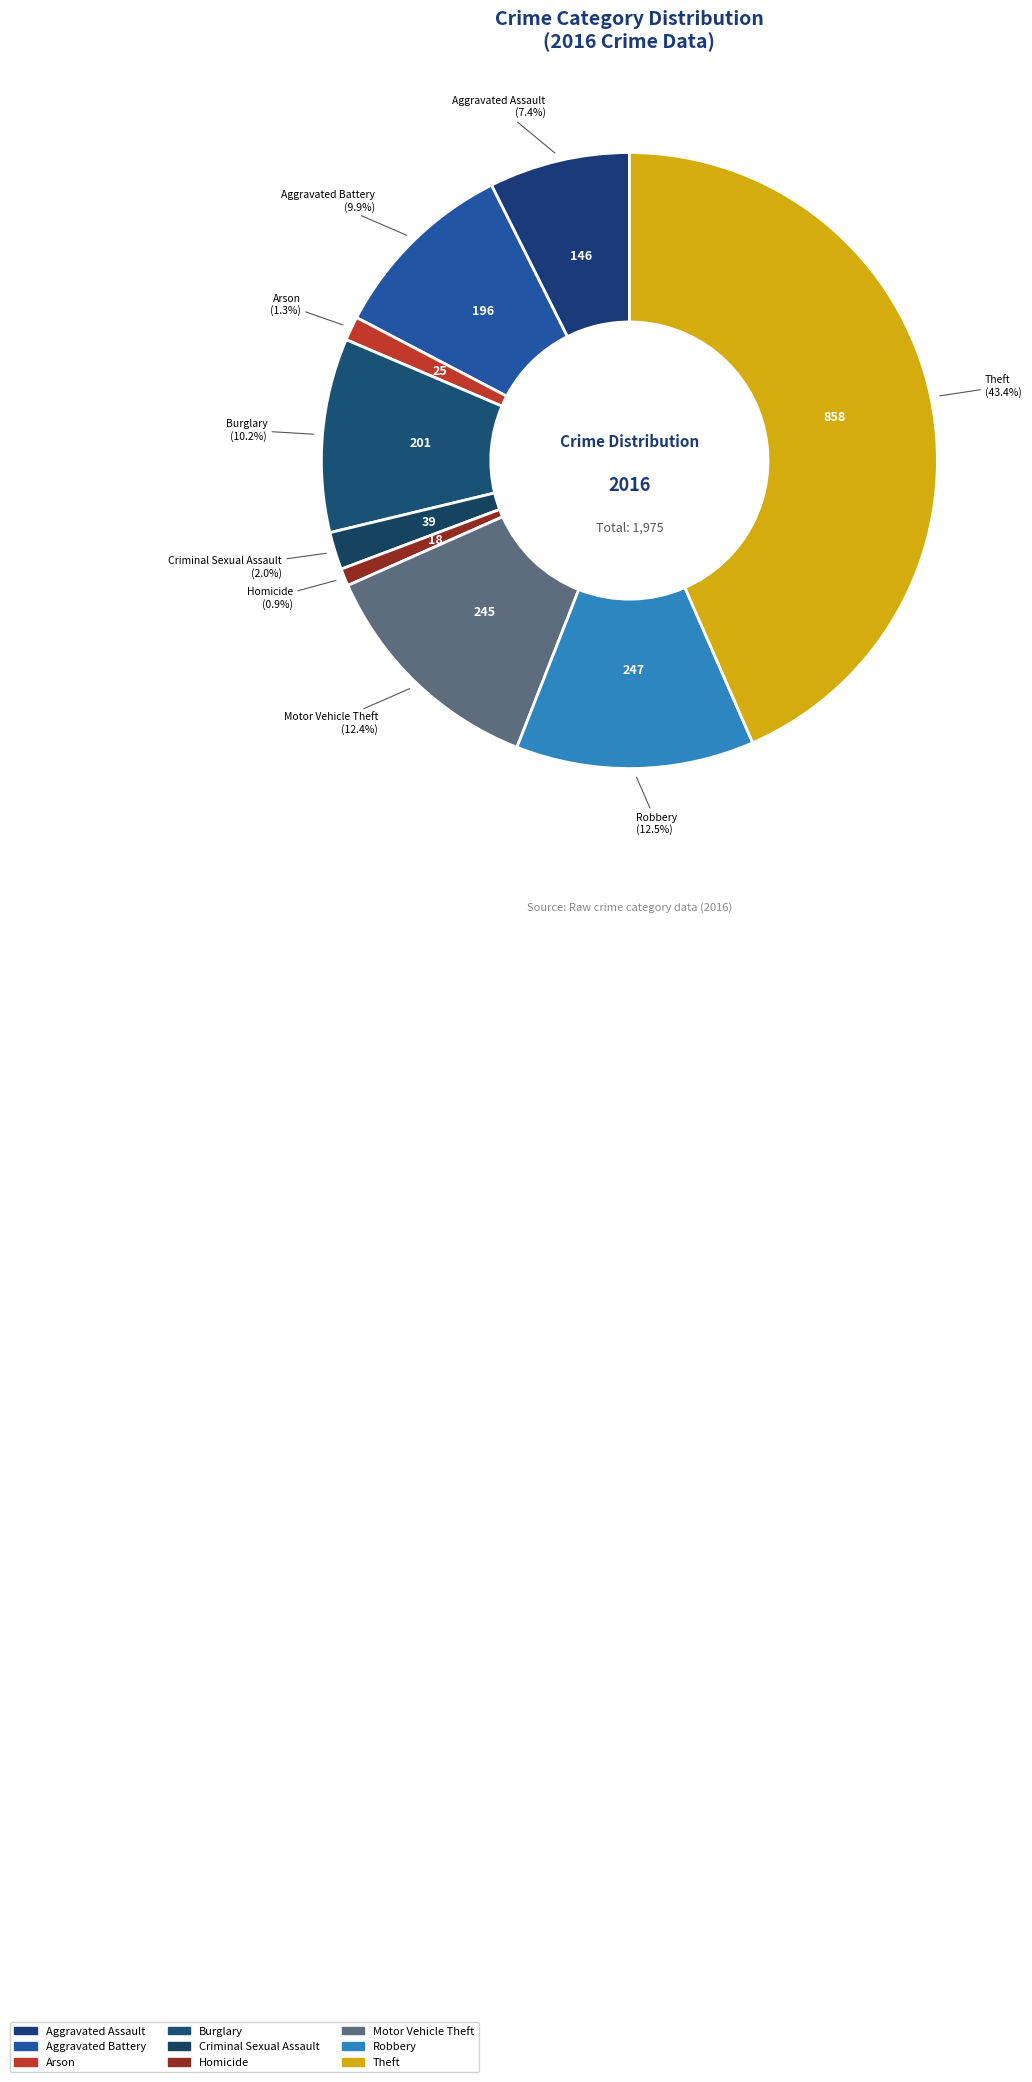

How many segments does this pie chart have?

9